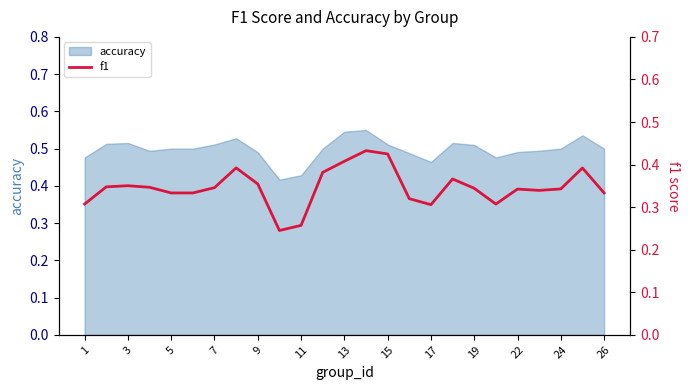

What is the value of the 9th point from the left?

0.4